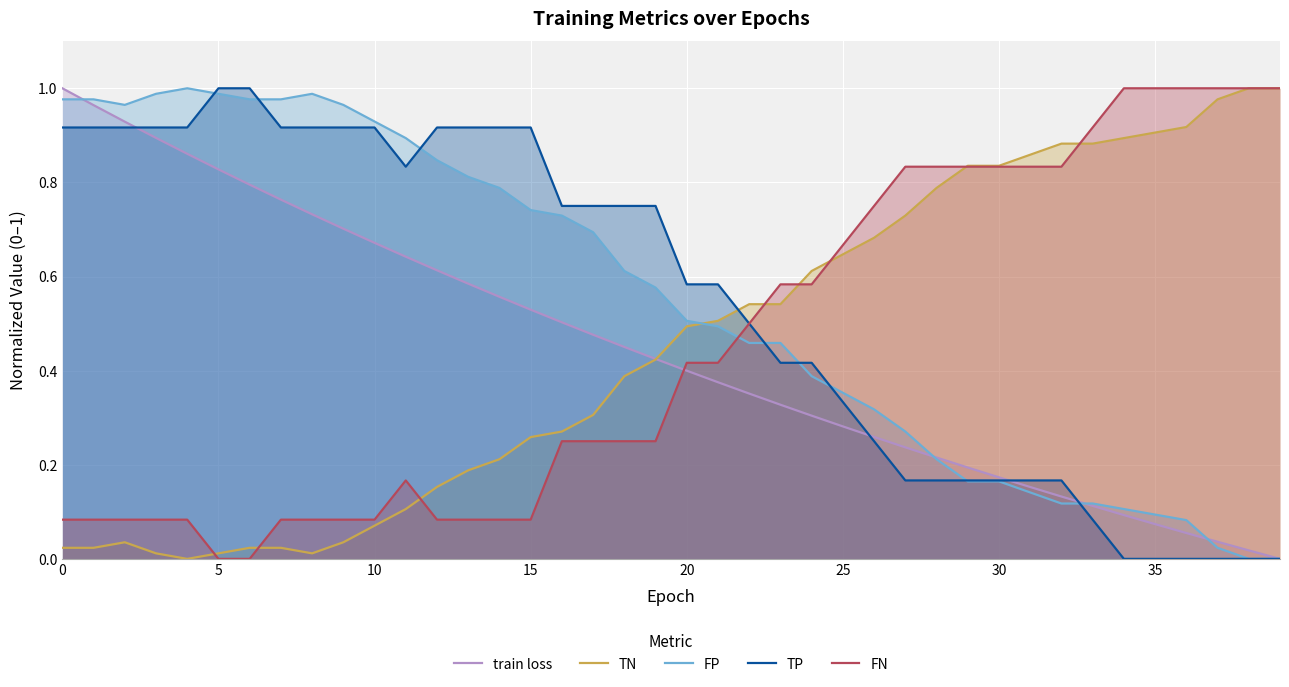

Which series ends up on top after the final intersection of TN and TP?

TN